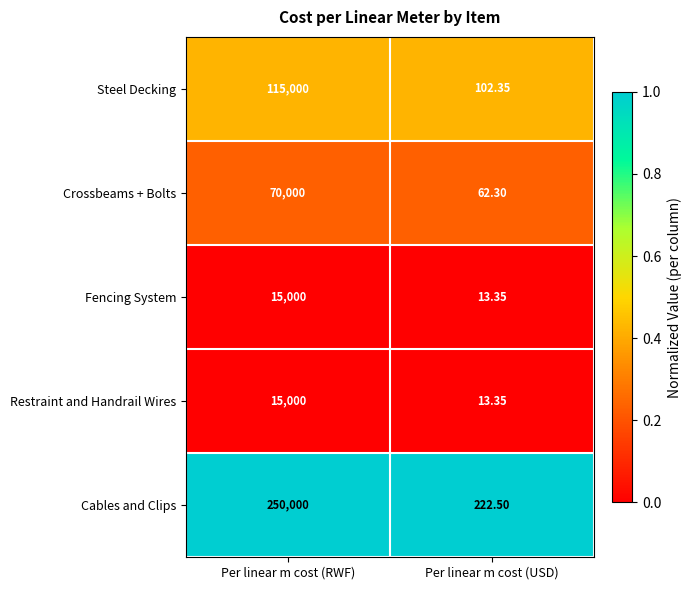

At which label does Fencing System reach its peak?

Per linear m cost (RWF)